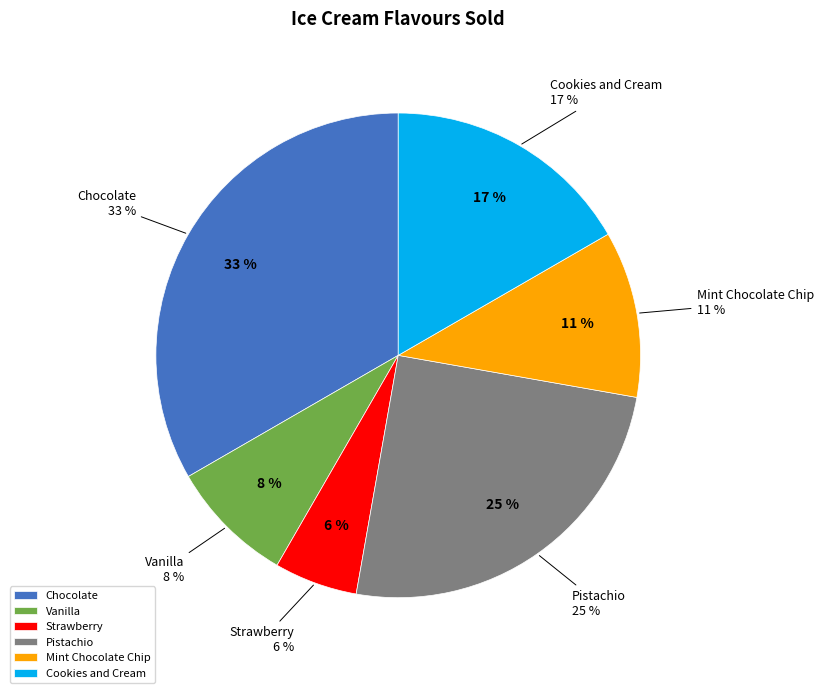

The Cookies and Cream slice represents 28% of the pie. True or false?

False